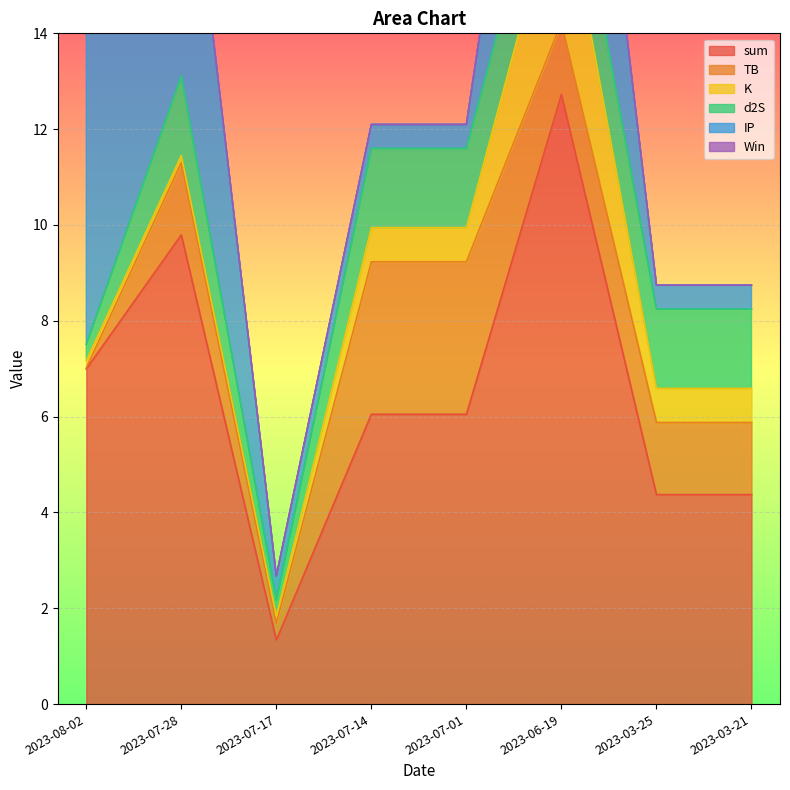

List the labels in order of Win value, largest first.

2023-08-02, 2023-07-28, 2023-07-17, 2023-07-14, 2023-07-01, 2023-06-19, 2023-03-25, 2023-03-21